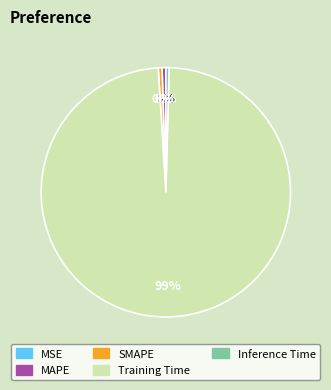

The Inference Time slice represents 0% of the pie. True or false?

True